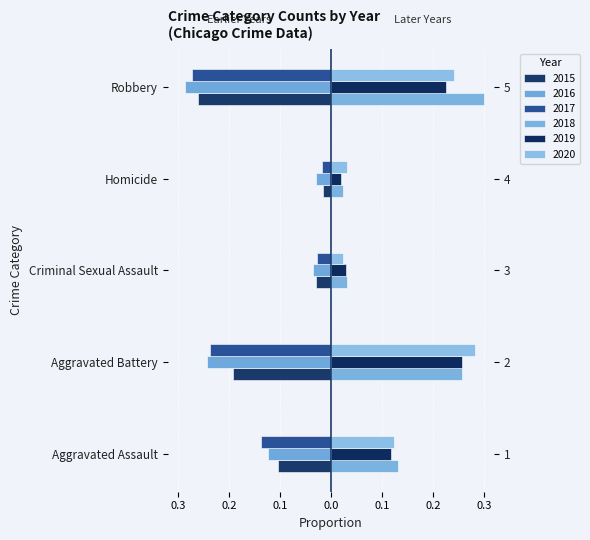

What is the difference between the maximum and minimum values in the 2018 series?

0.3